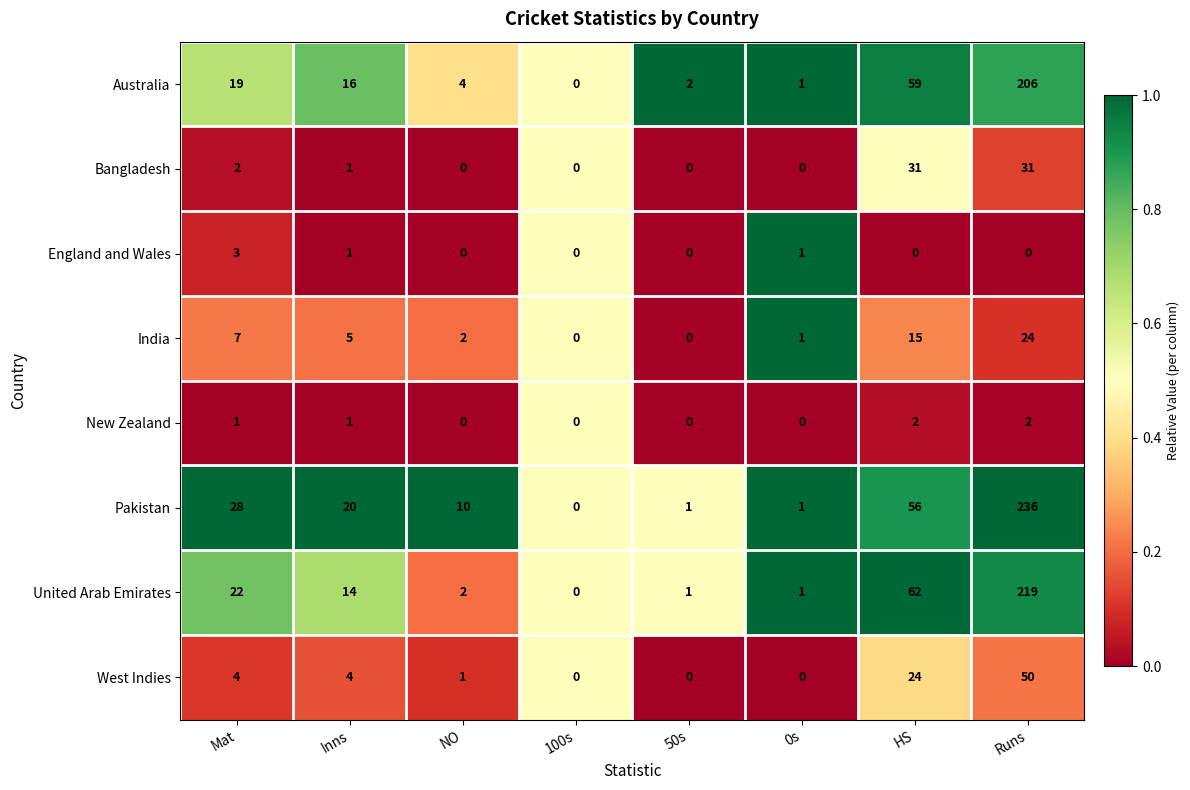

Count the number of categories in the chart.

8